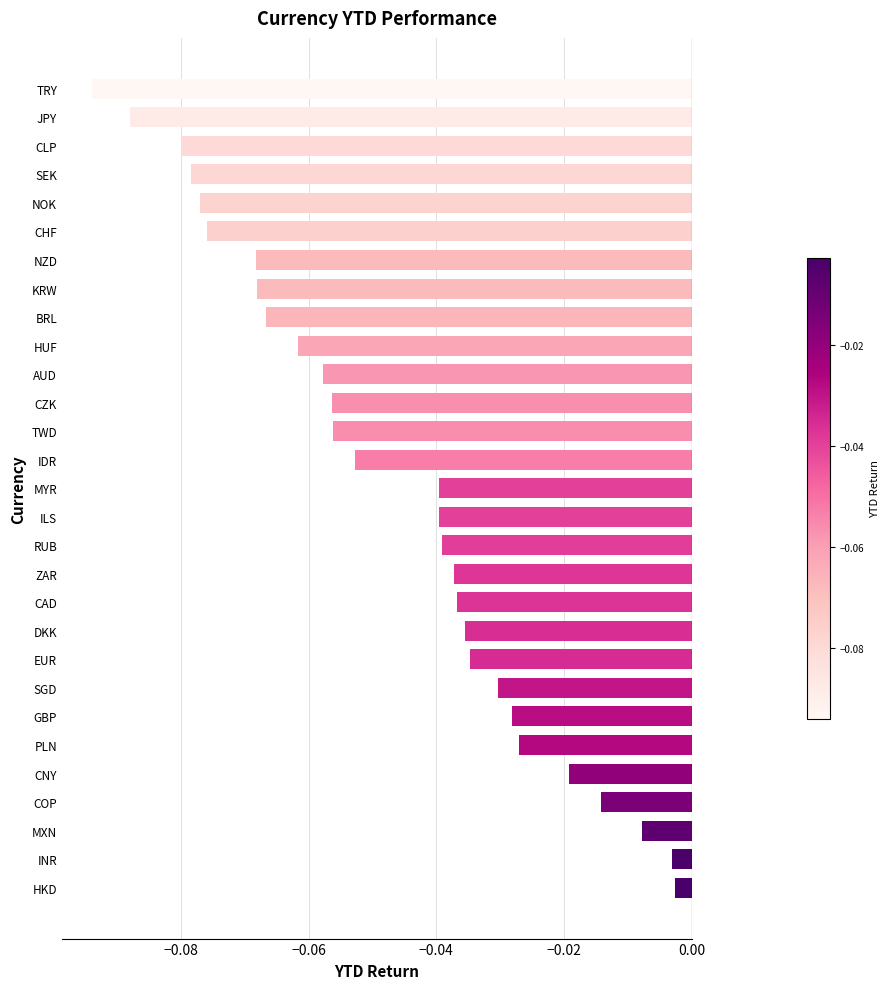

What is the sum of all values?

-1.4